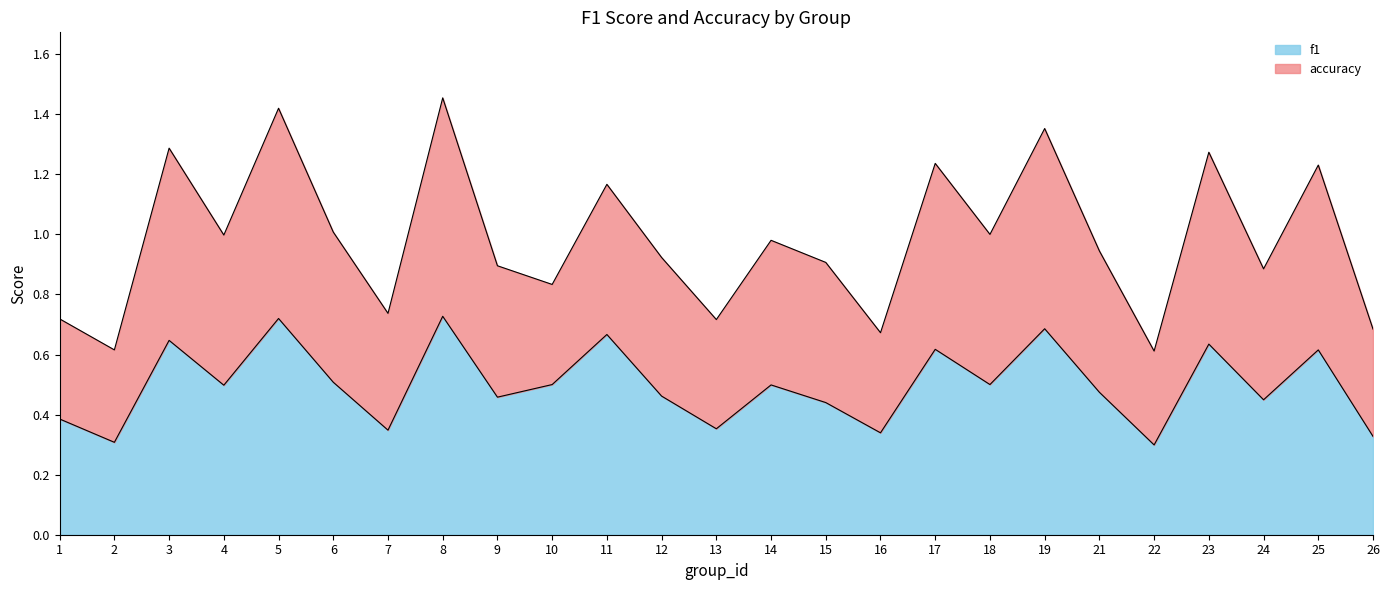

Is it true that f1 equals 0.3 at 18?

False